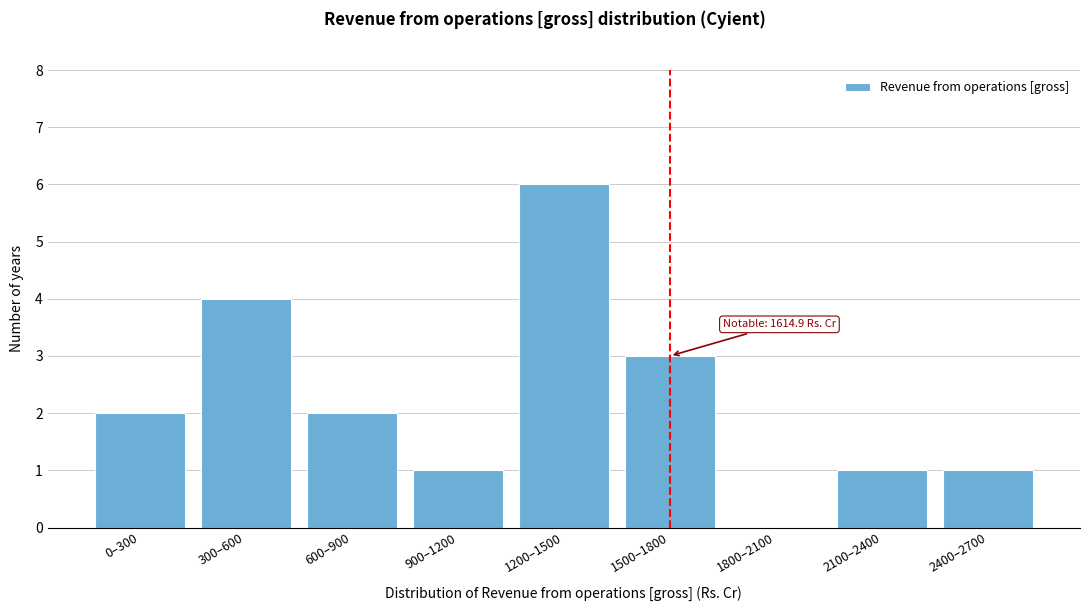

Reading left to right, extract all data points from this chart.

0–300=2	300–600=4	600–900=2	900–1200=1	1200–1500=6	1500–1800=3	1800–2100=0	2100–2400=1	2400–2700=1